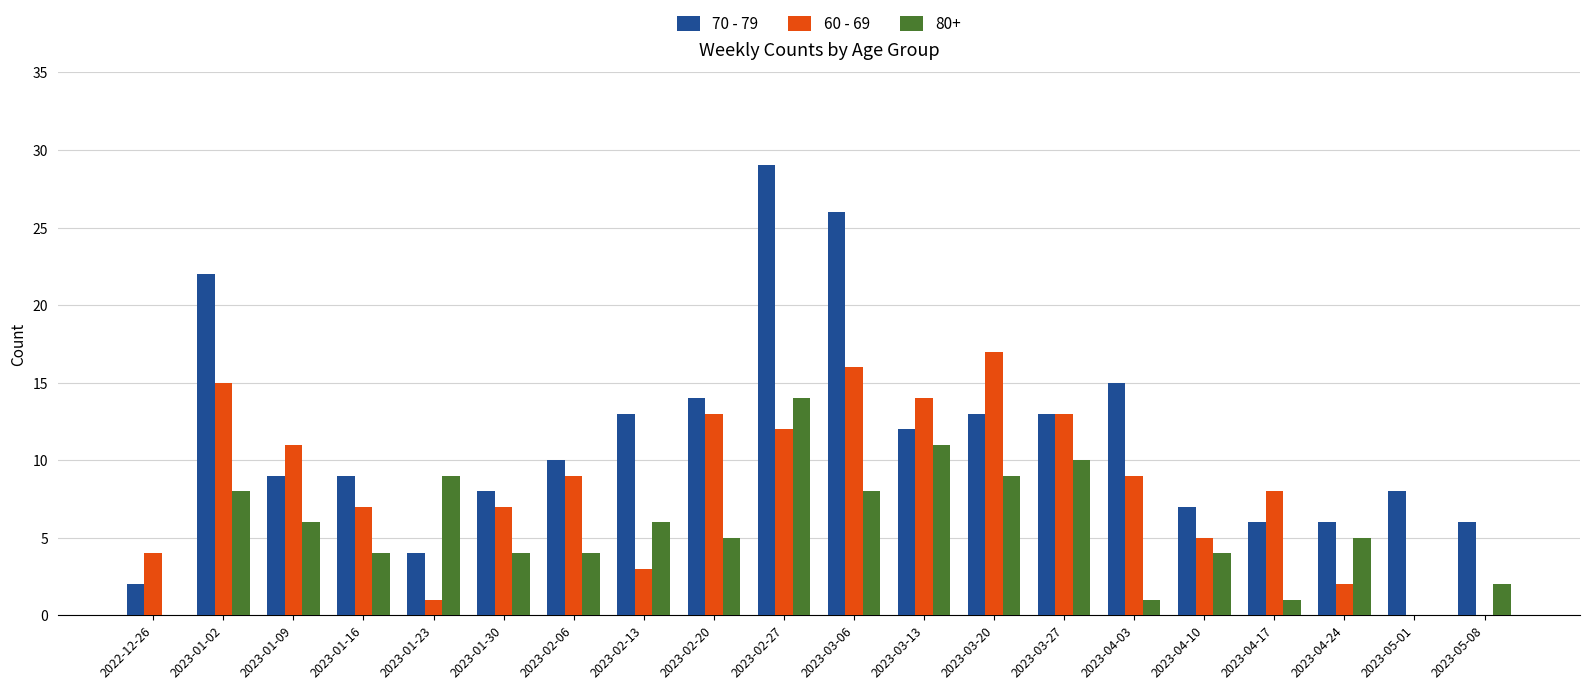

Between 2023-03-20 and 2023-04-10, which series saw the biggest shift?

60 - 69